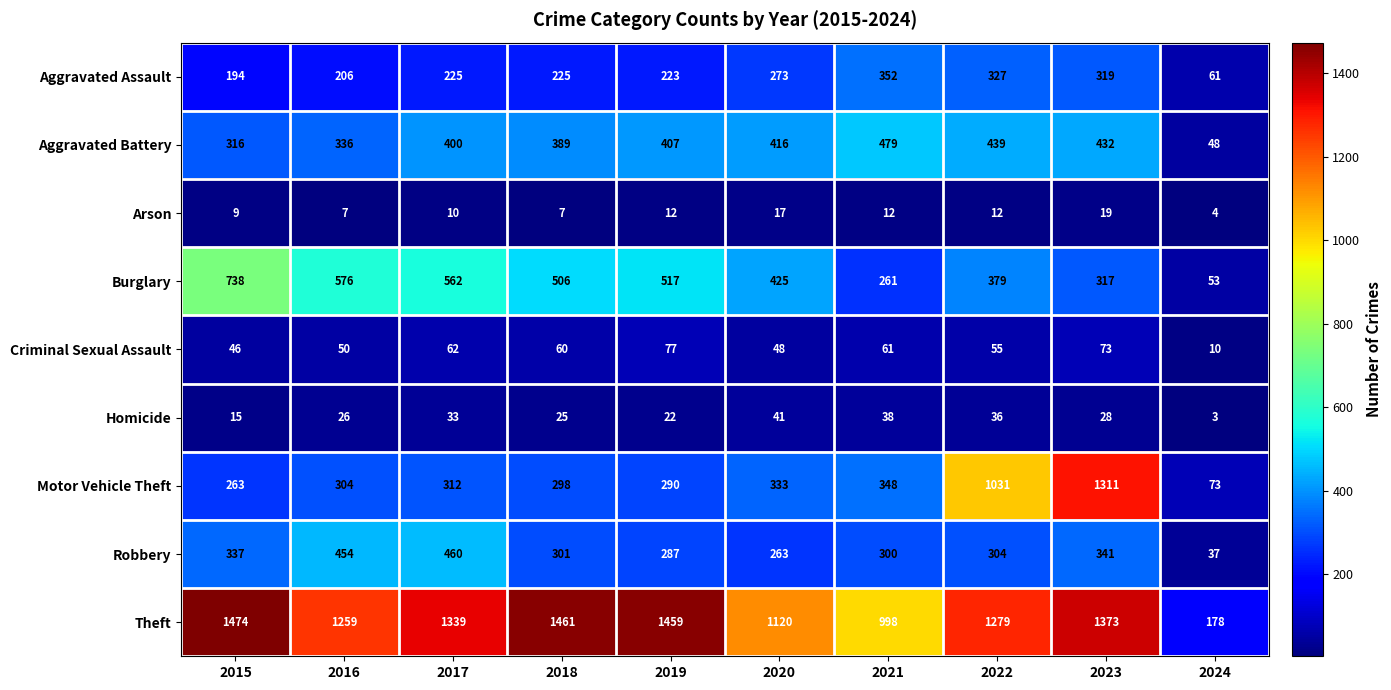

What is the difference between the maximum and second lowest values in the Theft series?

476